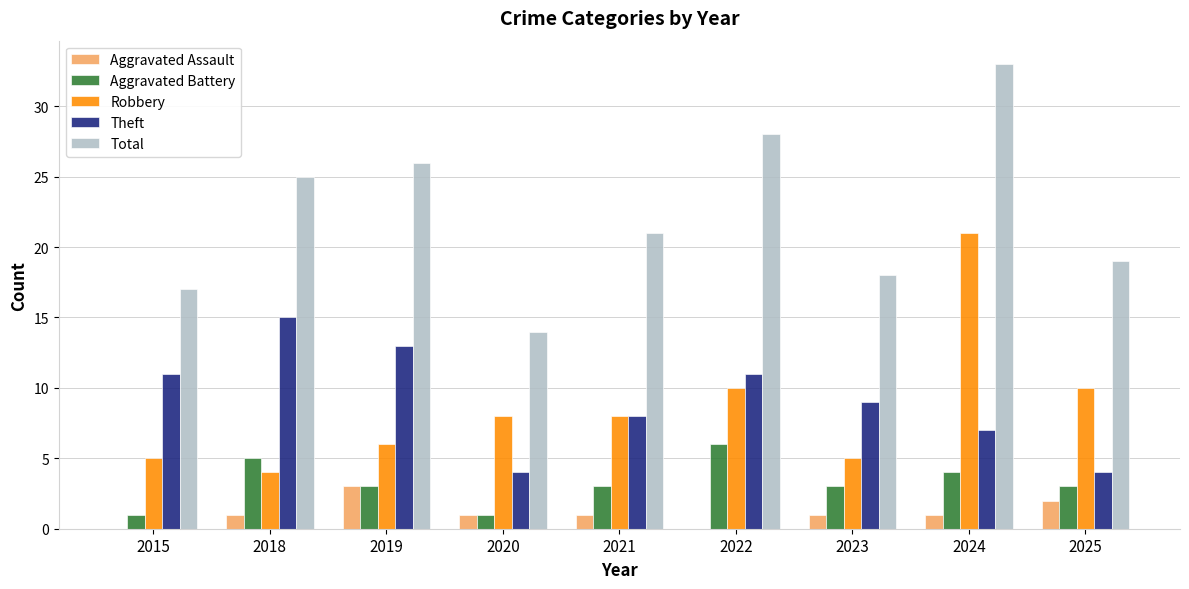

What is the sum of all Aggravated Battery values?

29